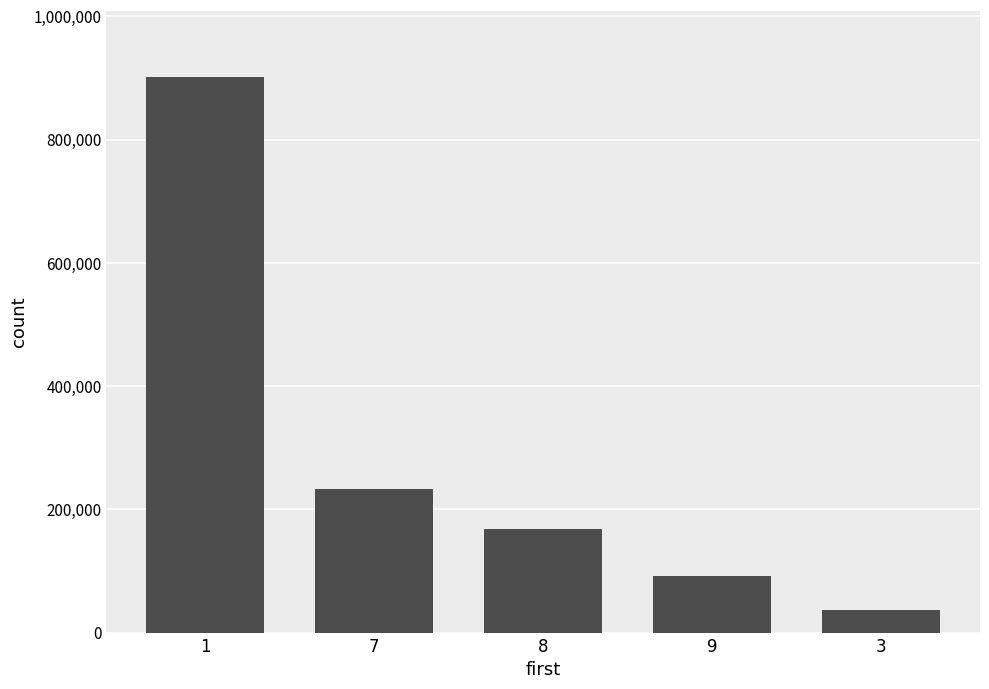

List the labels in order of value, smallest first.

3, 9, 8, 7, 1